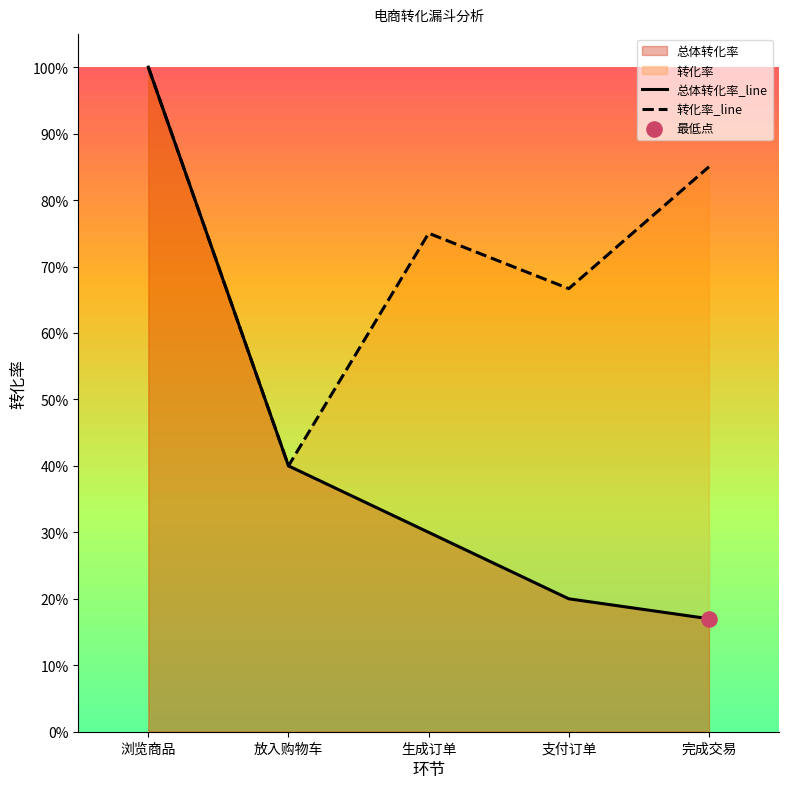

At how many categories does at least one series exceed 0?

5